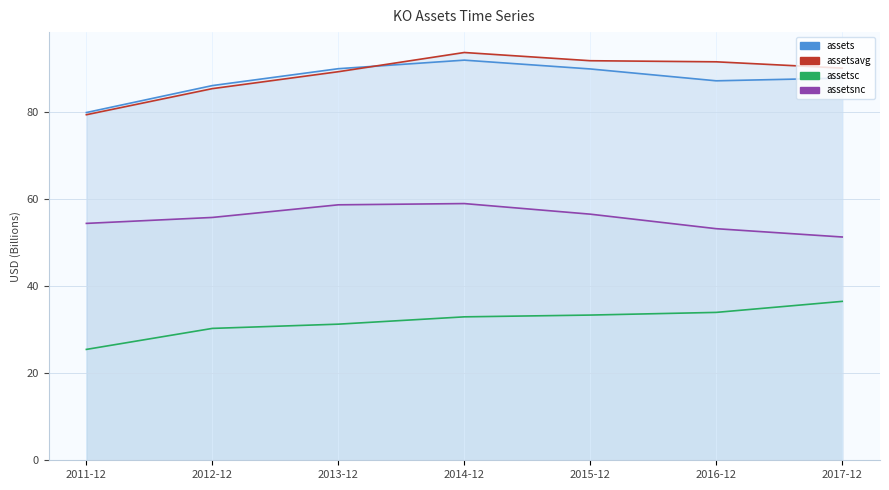

True or false: assets has more than 1 interior local peaks.

False